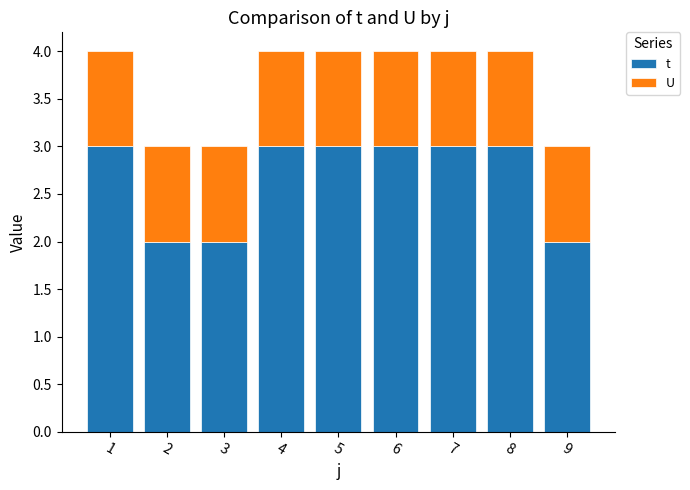

What is the average value of the t series?

3